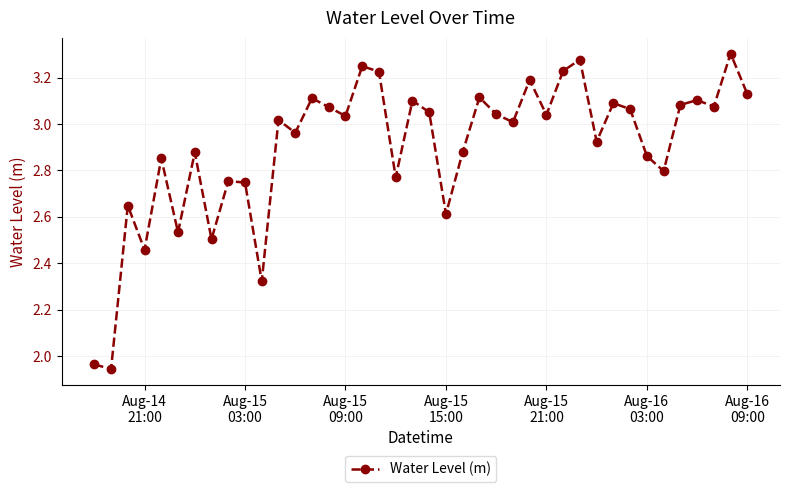

What is the difference between the second highest and second lowest values?

1.3